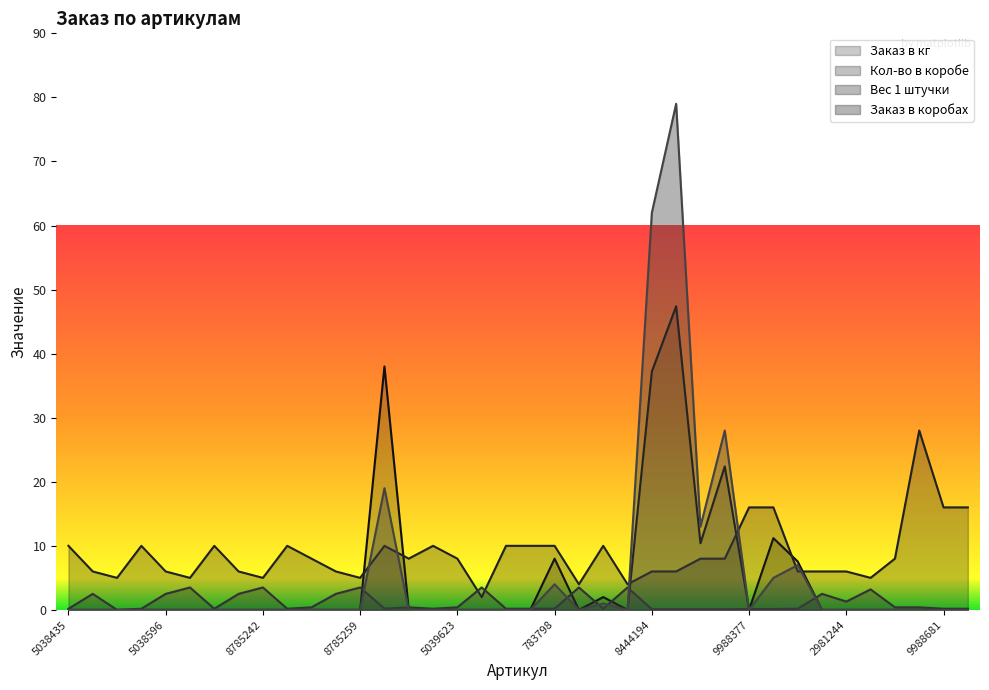

Rank the series at 5039623 from highest to lowest value.

Кол-во в коробе, Вес 1 штучки, Заказ в кг, Заказ в коробах